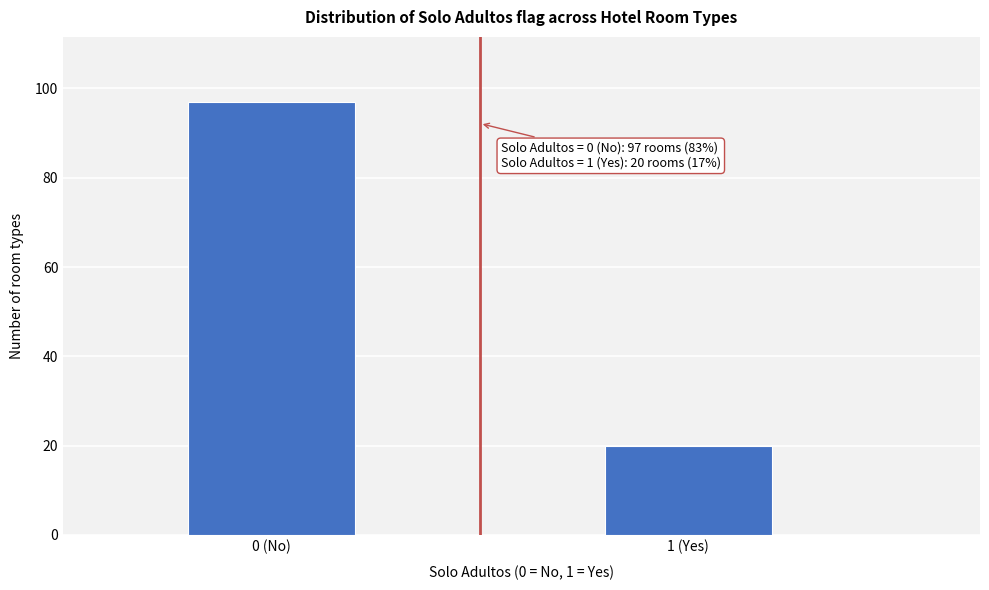

Reading right to left, list all the values displayed in this chart.

1 (Yes)=20	0 (No)=97